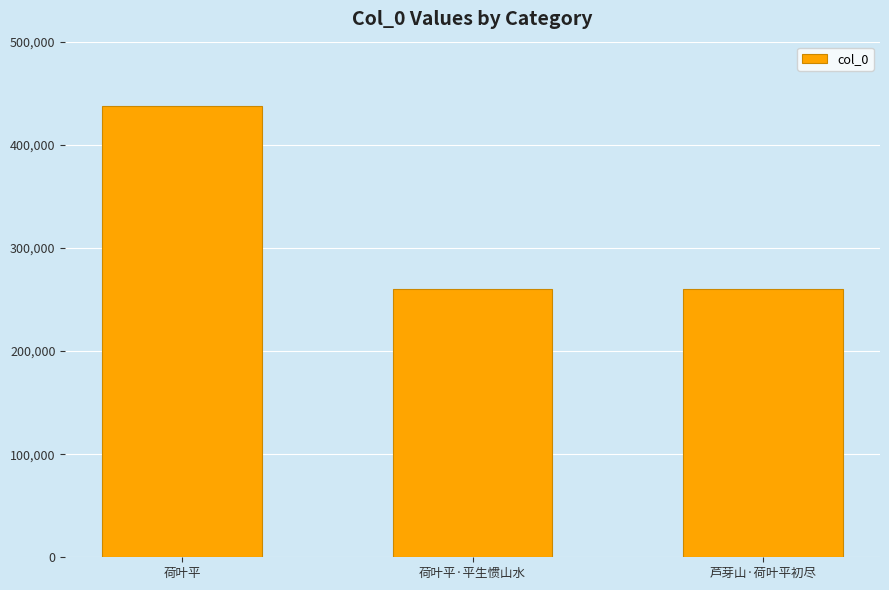

How many distinct data groups are displayed?

1